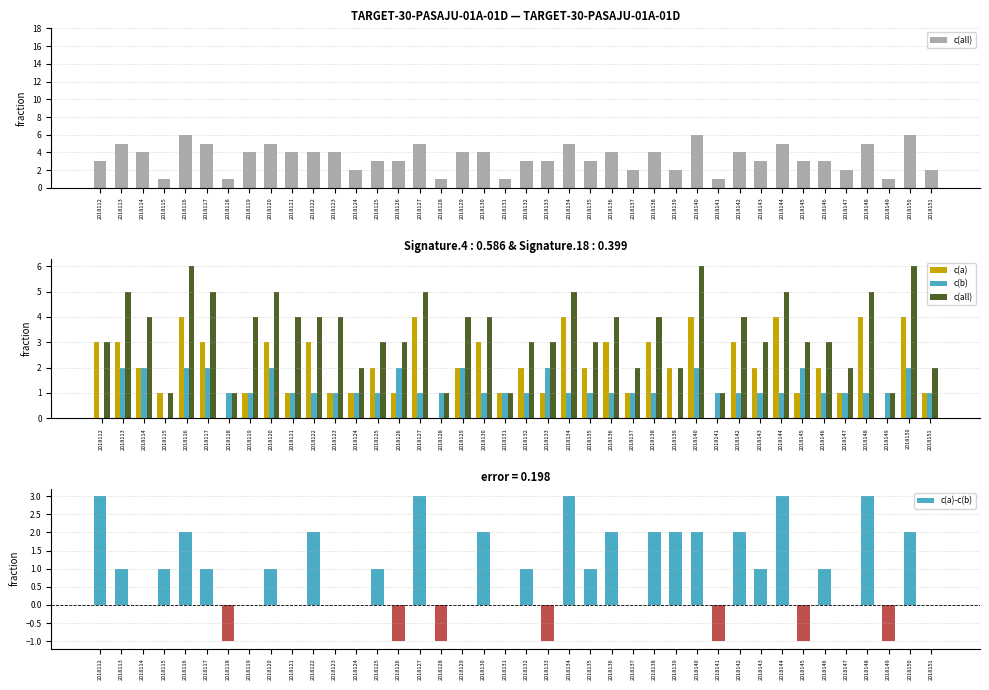

At which category is the sum across all series the highest?

2018116